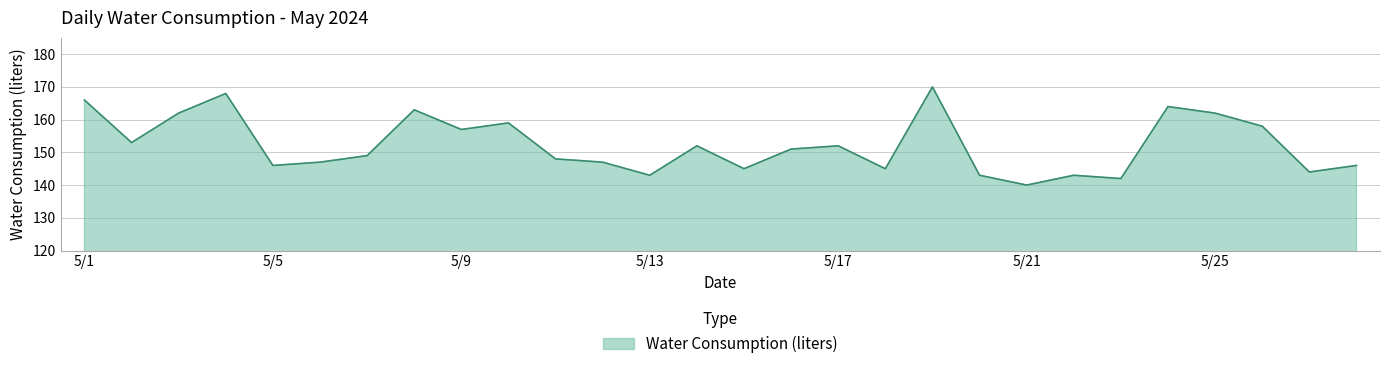

What is the greatest value displayed?

170